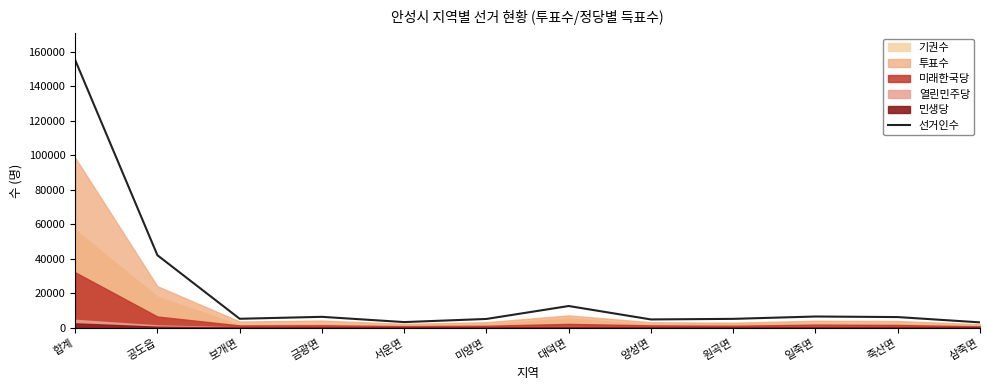

Which label corresponds to the smallest value in the chart?

삼죽면